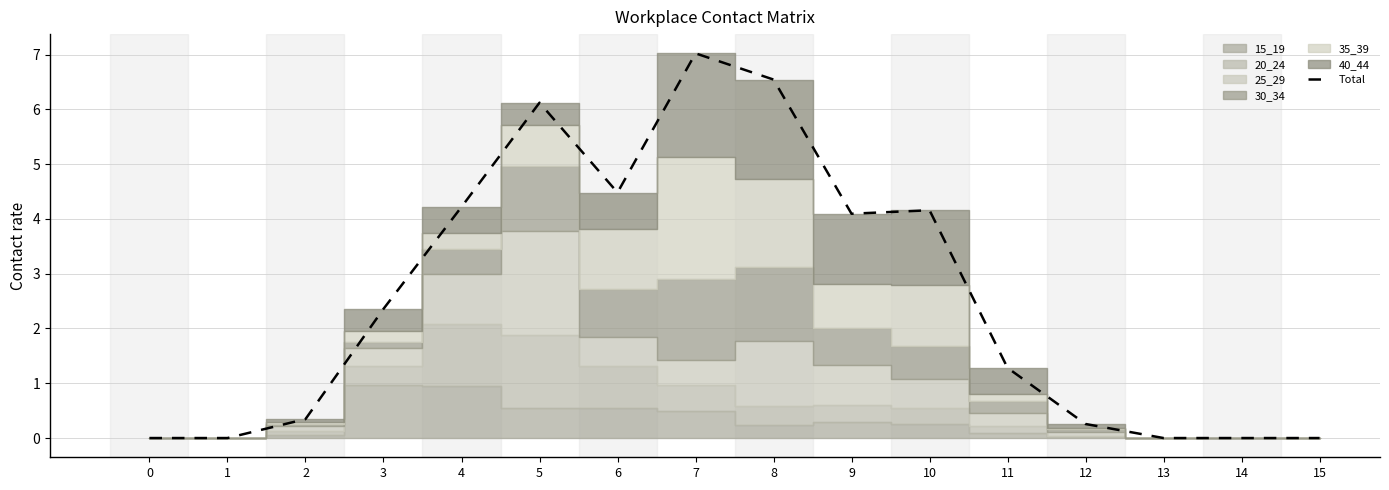

Is it true that the value at 11 is 1.3?

True